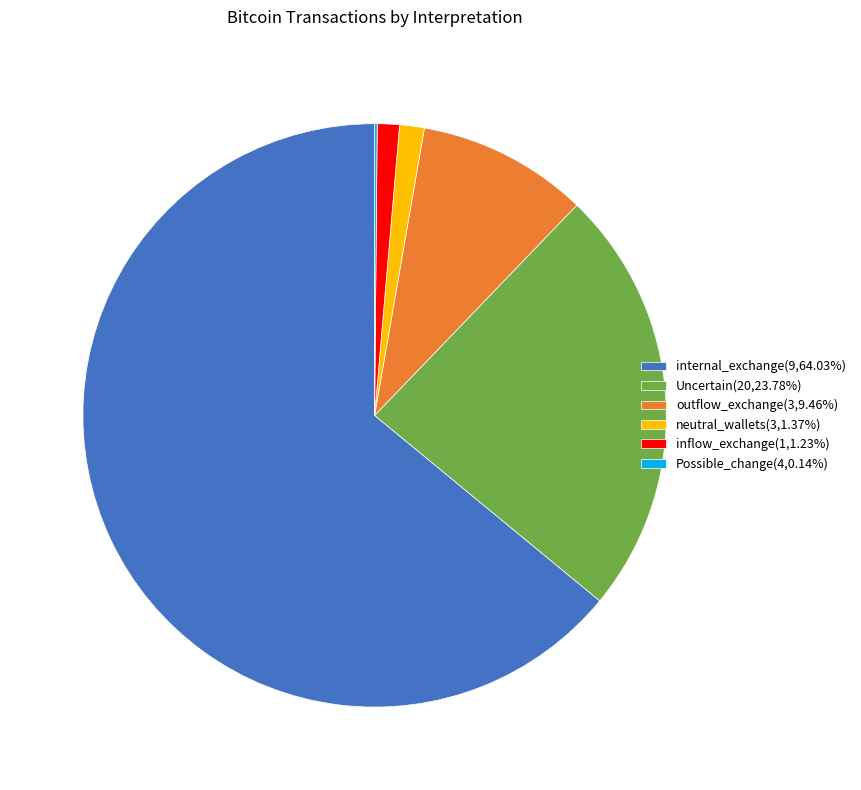

What is the ratio of the value at neutral_wallets(3,1.37%) to the value at inflow_exchange(1,1.23%)?

1.1